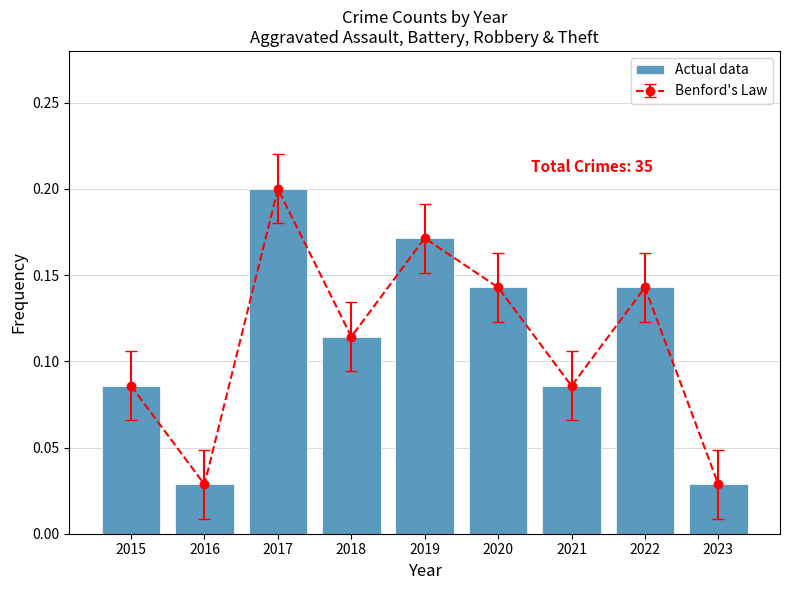

Rank the categories by value from highest to lowest.

2017, 2019, 2020, 2022, 2018, 2015, 2021, 2016, 2023